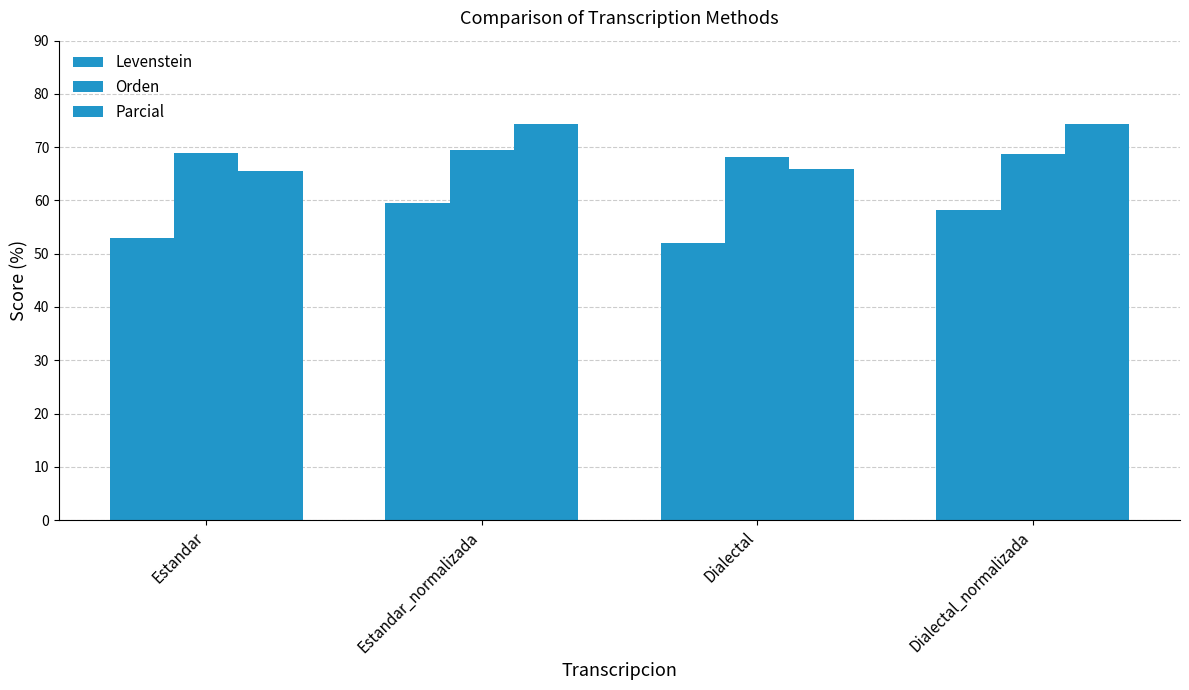

How many values in the Parcial series exceed 74?

2